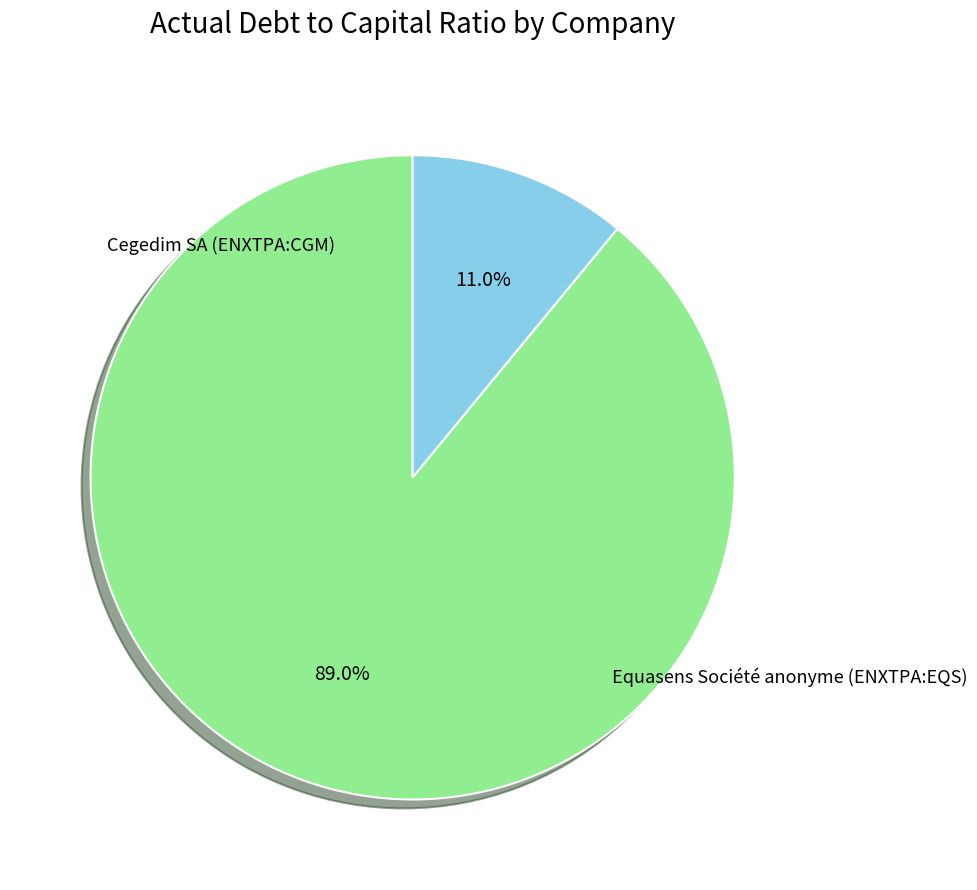

Which category has the biggest portion of the pie?

Cegedim SA (ENXTPA:CGM)